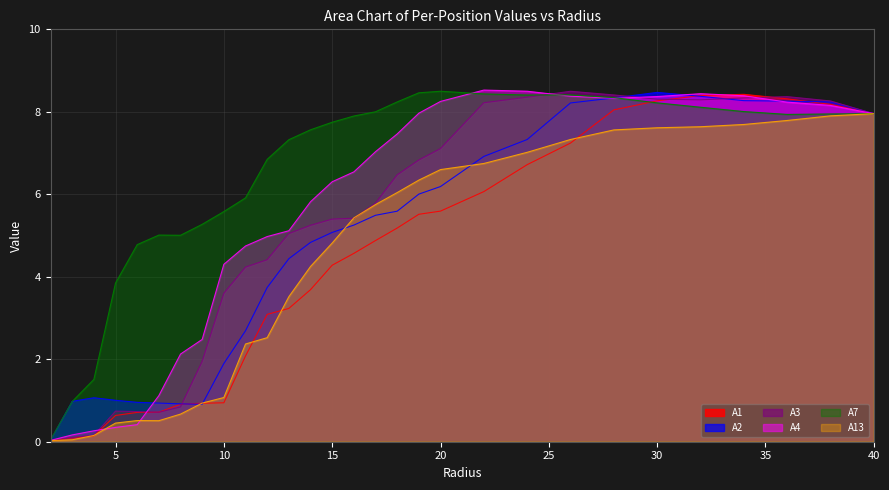

Which category has the lowest value in the A3 series?

2.0